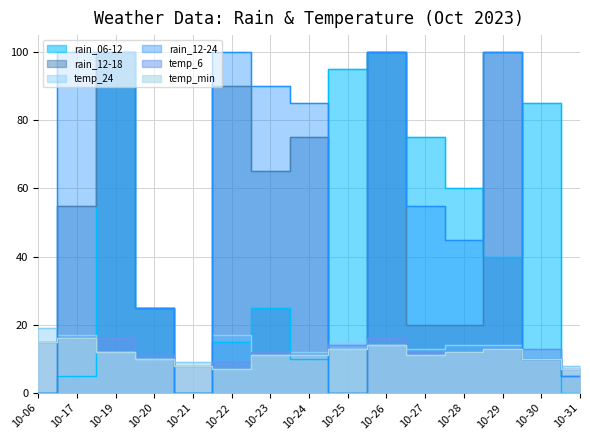

Reading right to left, list all the values displayed in this chart.

rain_06-12: 0	85	40	60	75	100	95	10	25	15	0	25	100	5	0
rain_12-18: 5	10	100	20	20	100	0	75	65	90	0	25	100	55	0
temp_24: 8	10	14	14	13	14	15	12	11	17	9	10	12	17	19
rain_12-24: 5	10	100	45	55	100	0	85	90	100	0	25	100	100	0
temp_6: 7	13	13	12	12	16	14	11	12	9	8	11	16	16	15
temp_min: 7	10	13	12	11	14	13	11	11	7	8	10	12	16	15